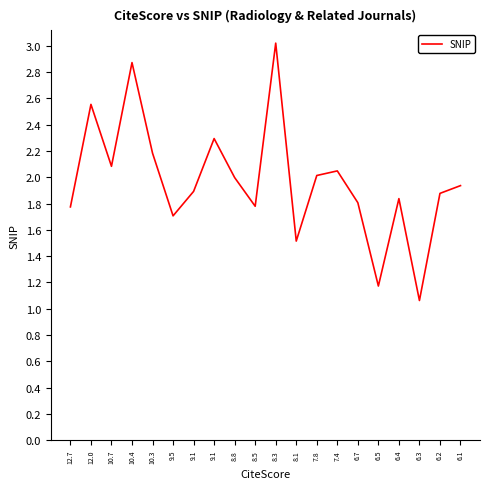

Reading left to right, list all the values displayed in this chart.

12.7=1.8	12.0=2.6	10.7=2.1	10.4=2.9	10.3=2.2	9.5=1.7	9.1=1.9	9.1=2.3	8.8=2.0	8.5=1.8	8.3=3.0	8.1=1.5	7.8=2.0	7.4=2.0	6.7=1.8	6.5=1.2	6.4=1.8	6.3=1.1	6.2=1.9	6.1=1.9